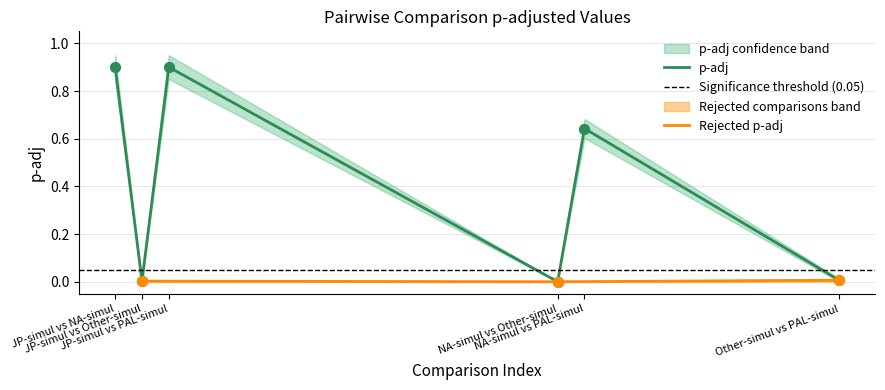

At how many categories does at least one series exceed 0?

6